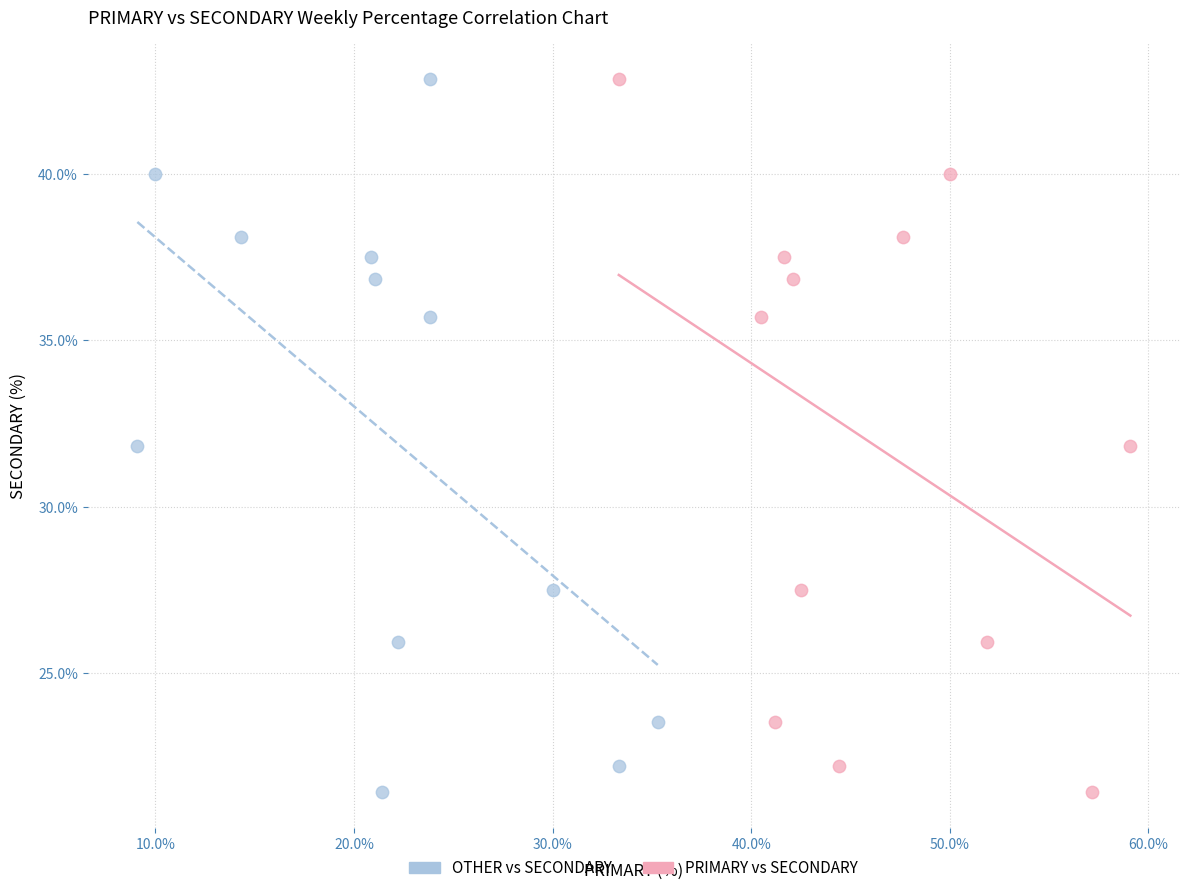

What are all the series names shown in the legend?

OTHER vs SECONDARY, PRIMARY vs SECONDARY